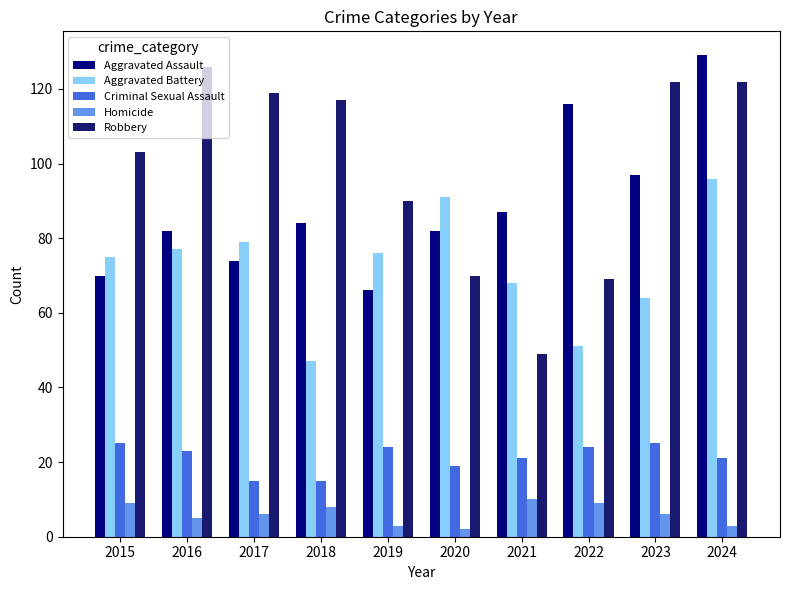

What is the maximum value for Criminal Sexual Assault?

25